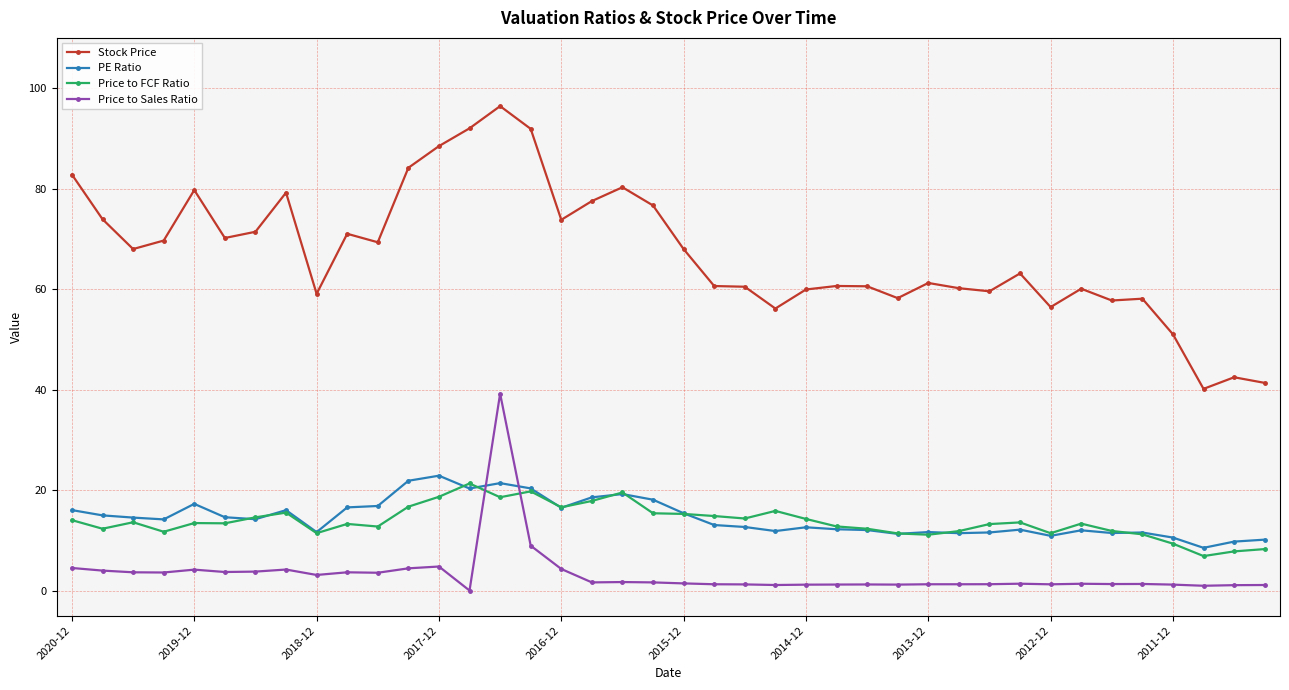

What is the value of the Stock Price point at the 10th from the left?

71.0